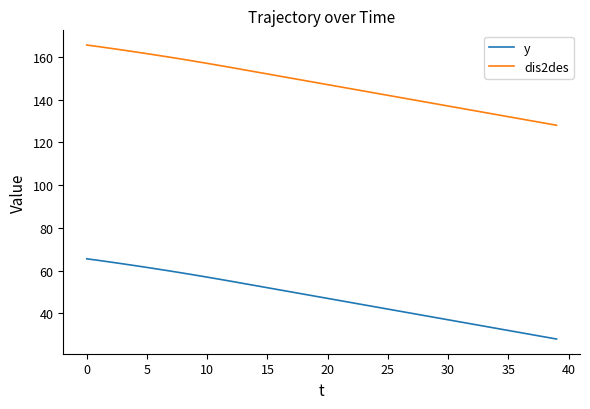

What are all the series names shown in the legend?

y, dis2des